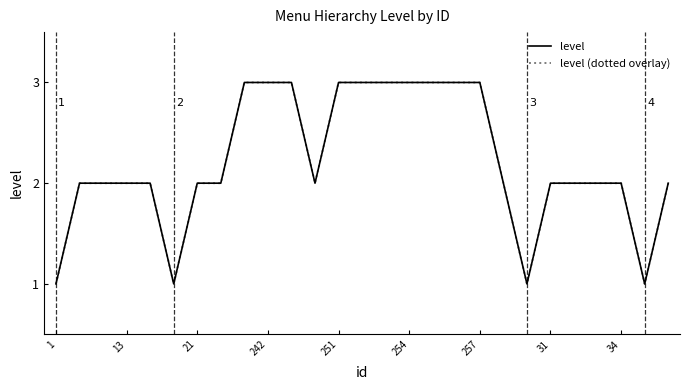

Rank the series by their maximum value, from lowest to highest.

level, level (dotted overlay)